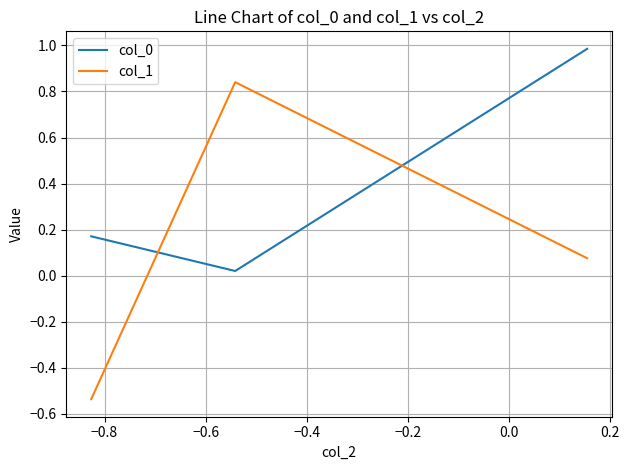

At how many categories does at least one series exceed 0?

3